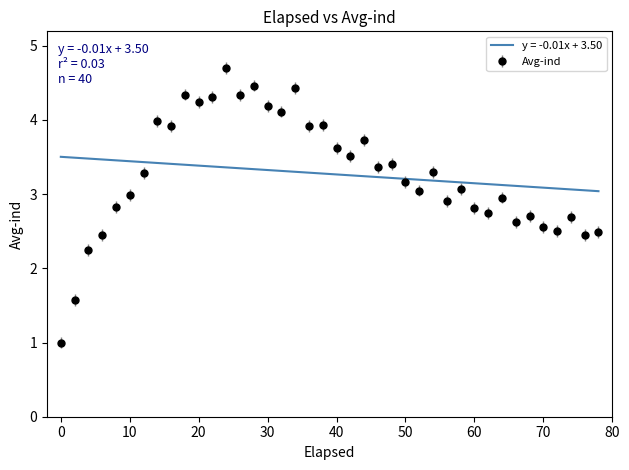

What is the maximum value for y = -0.01x + 3.50?

3.5